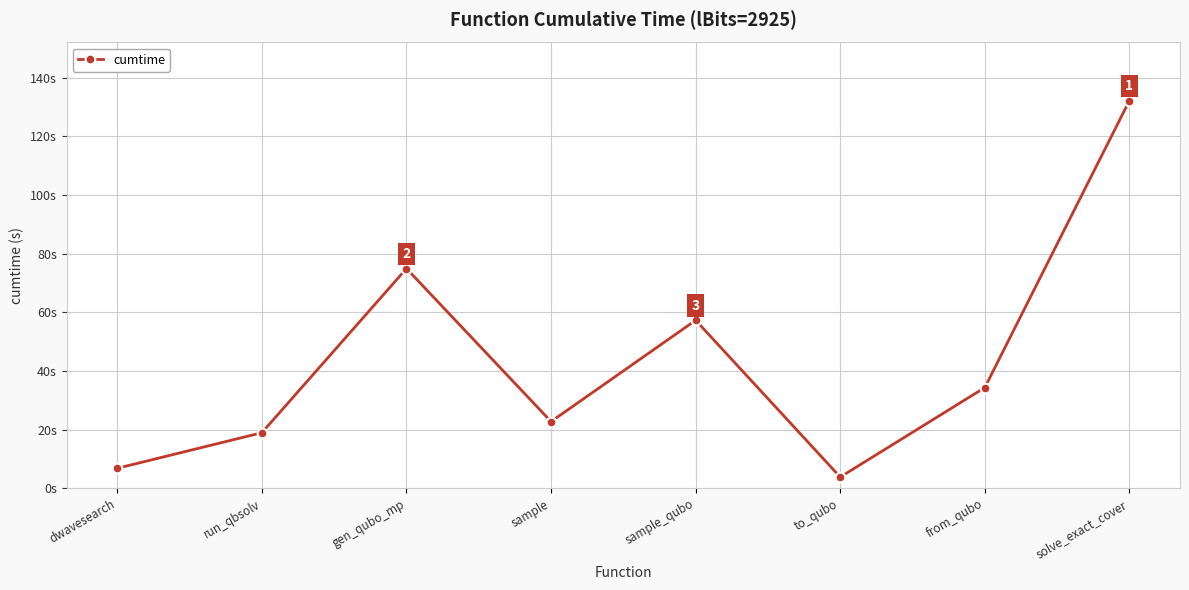

Where is the first local minimum?

sample